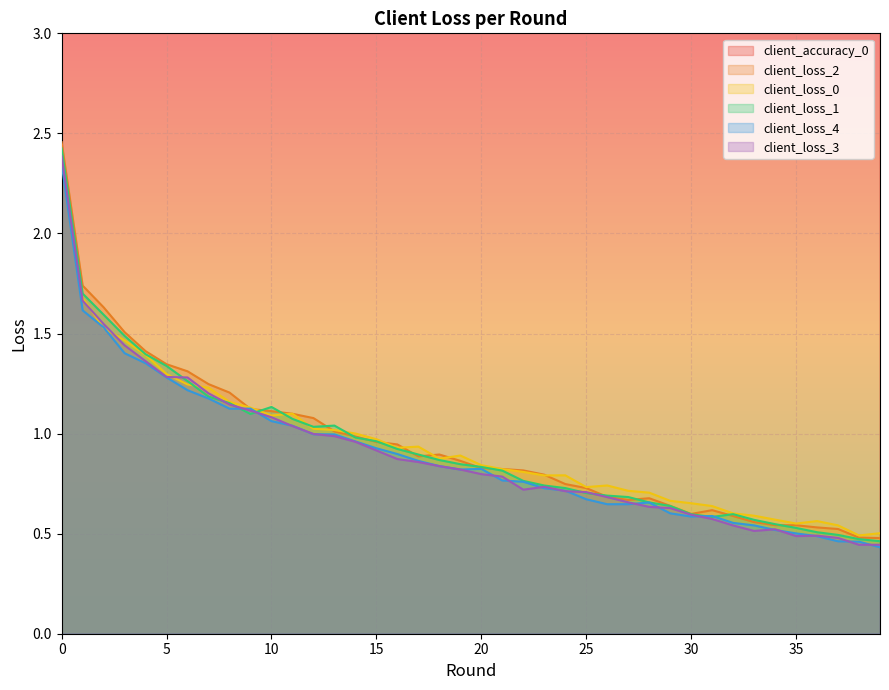

Which category has the lowest value across all series?

39